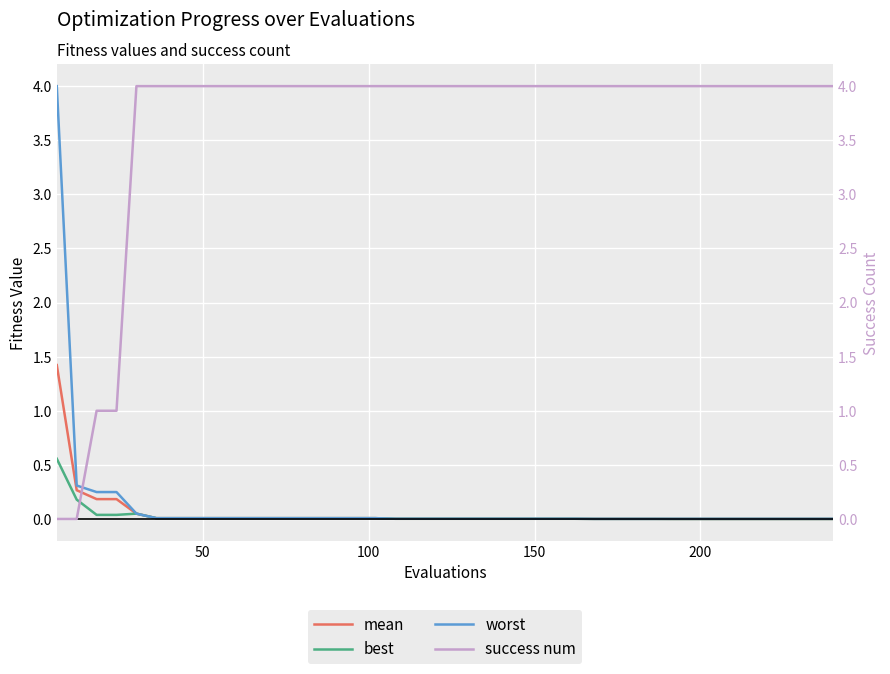

What is the highest value of the worst series?

4.0